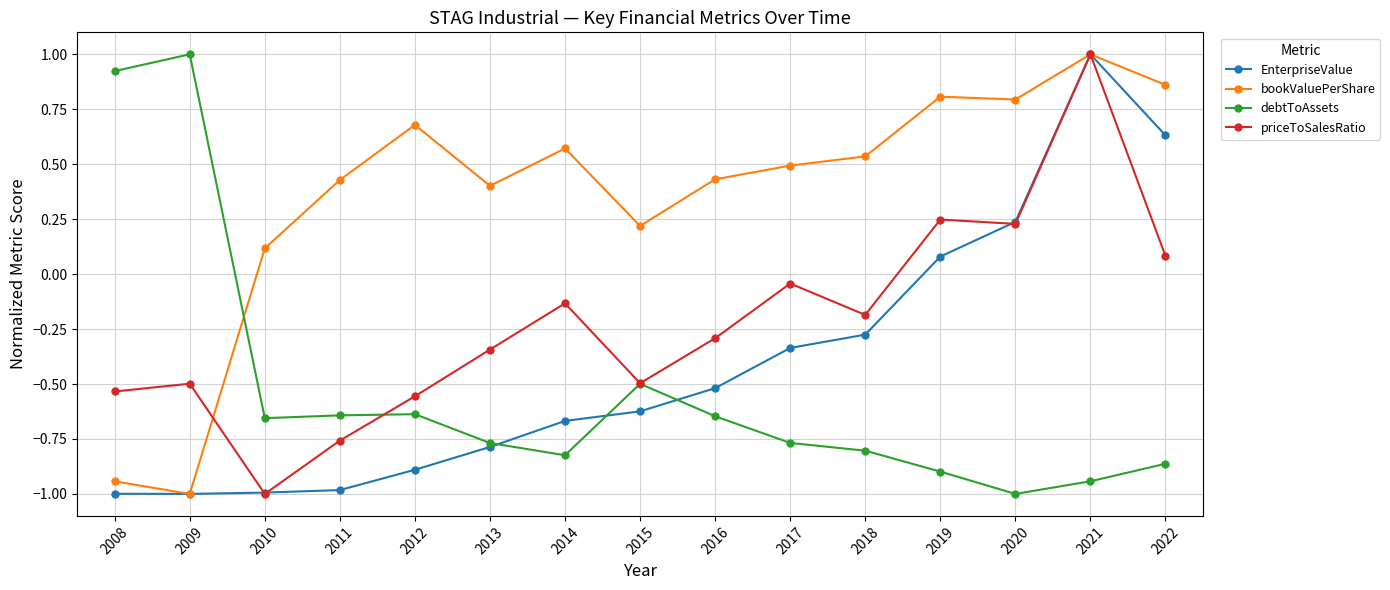

What is the value of the bookValuePerShare point at the 12th from the left?

0.8